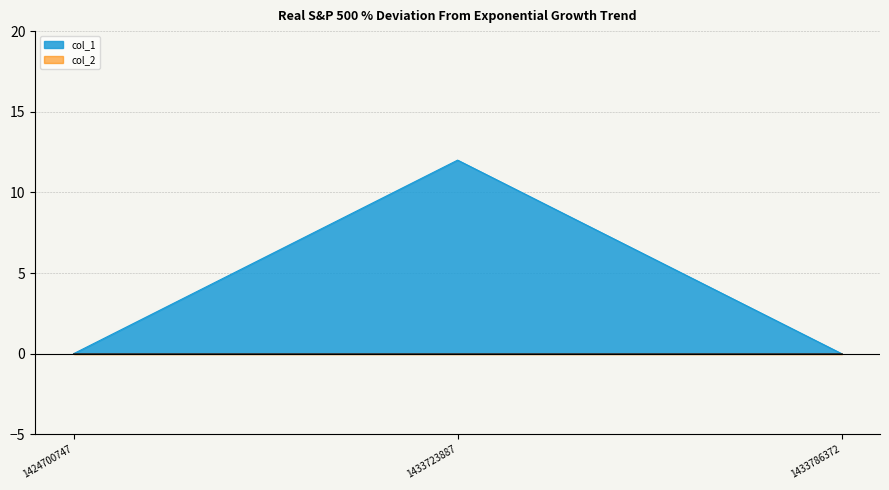

Reading left to right, transcribe all the data shown in this chart.

0	12	0